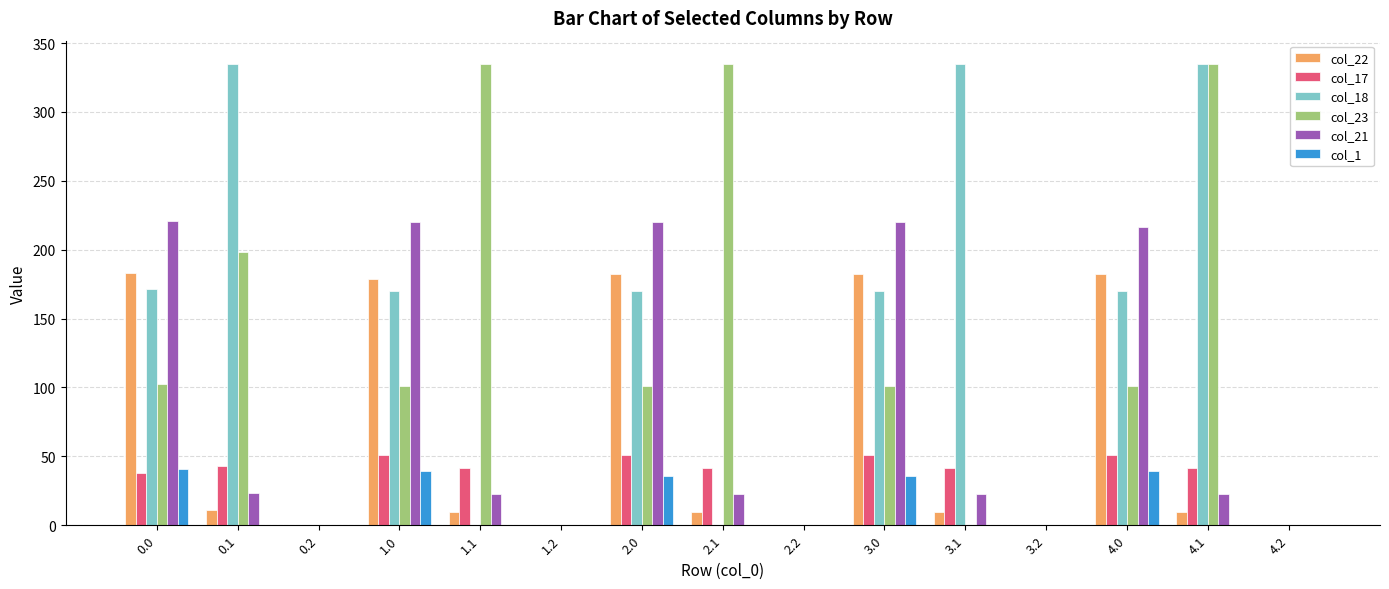

How many groups of bars are there?

15